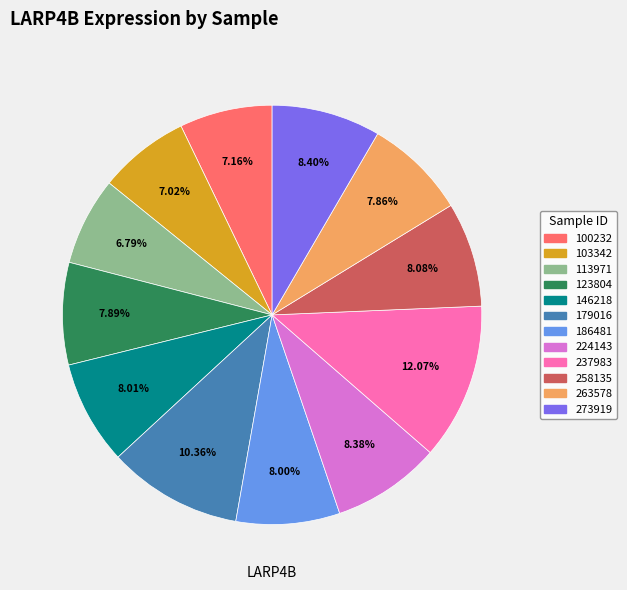

What percentage is the 224143 slice, to the nearest percent?

8%